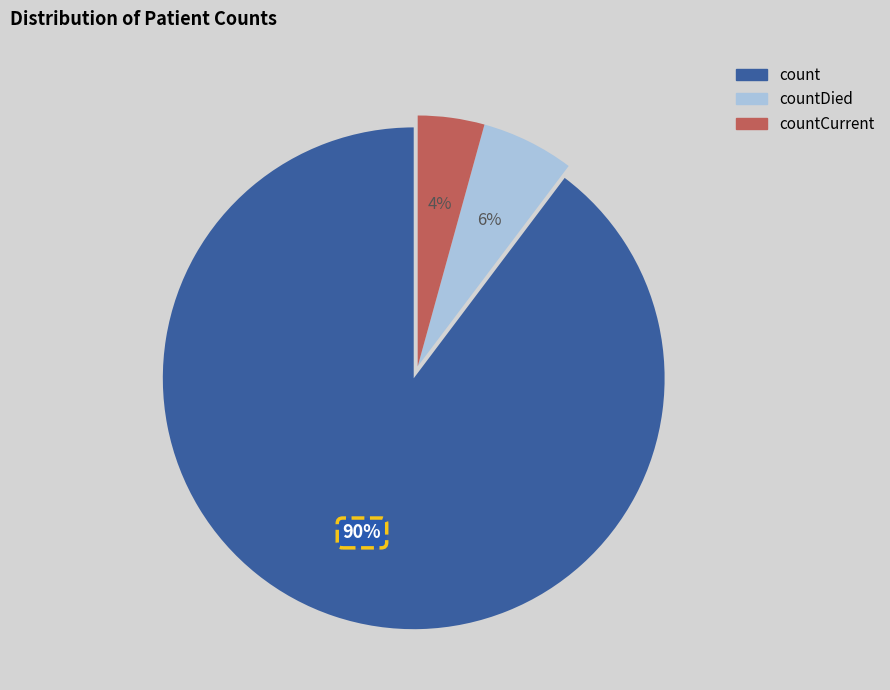

Does any single category account for the majority?

Yes